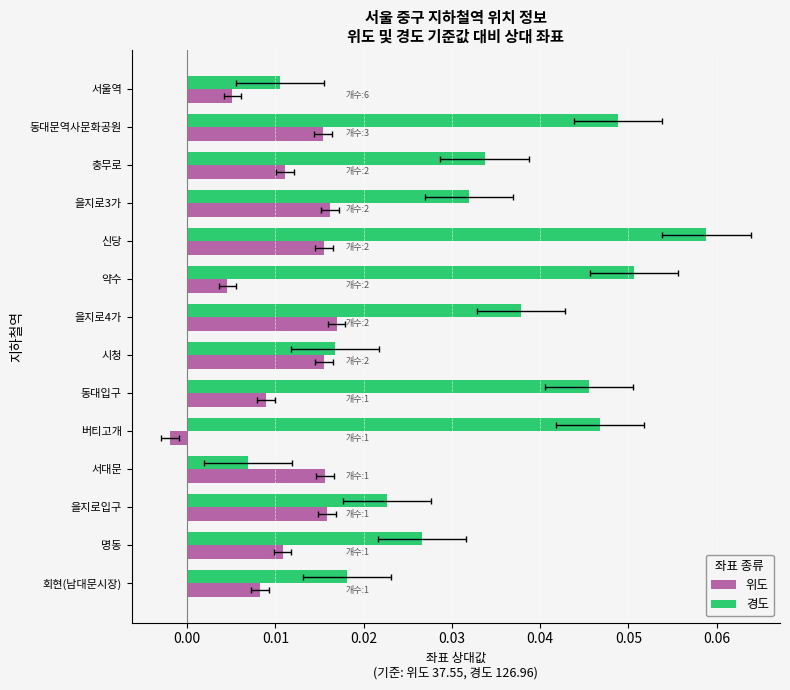

How many bars are there in total?

28